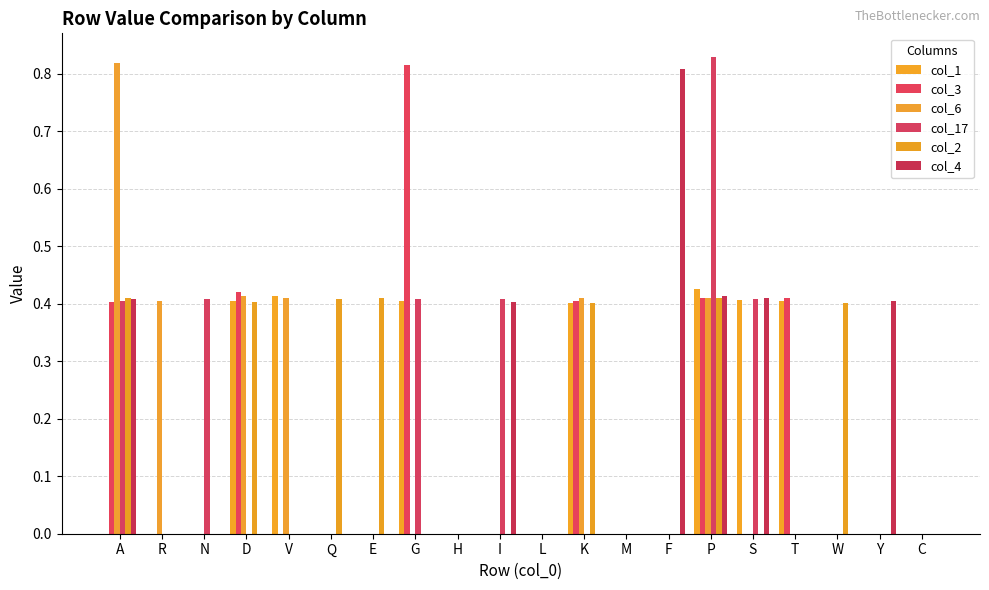

What position from the left is V?

5